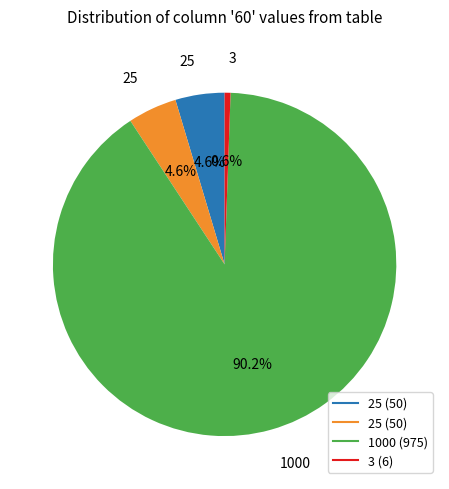

Is there a majority slice in this chart?

Yes